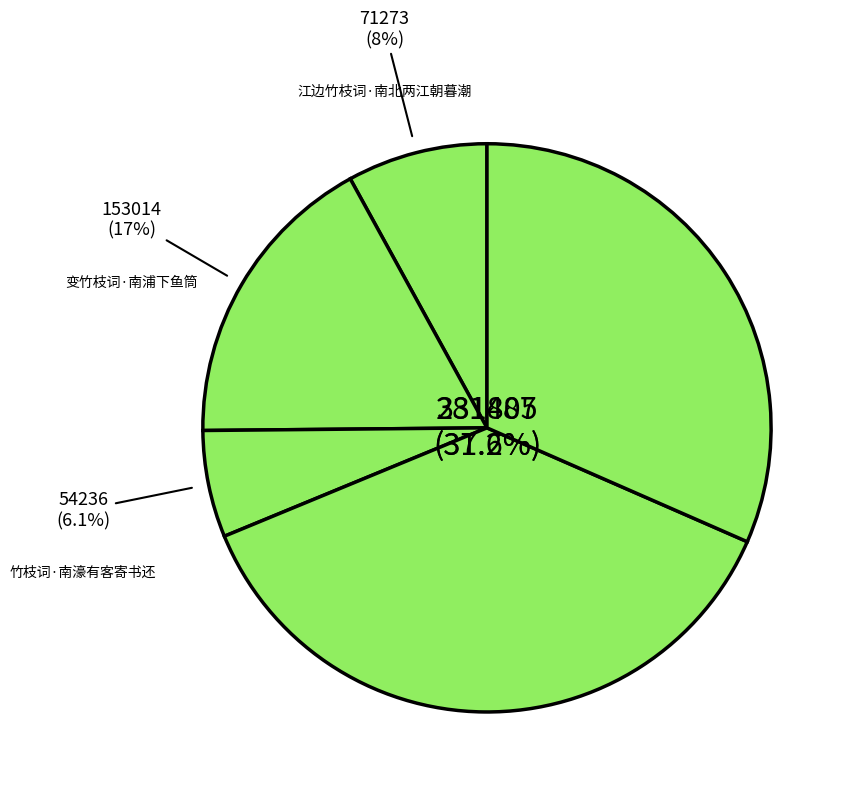

Does any single category account for the majority?

No